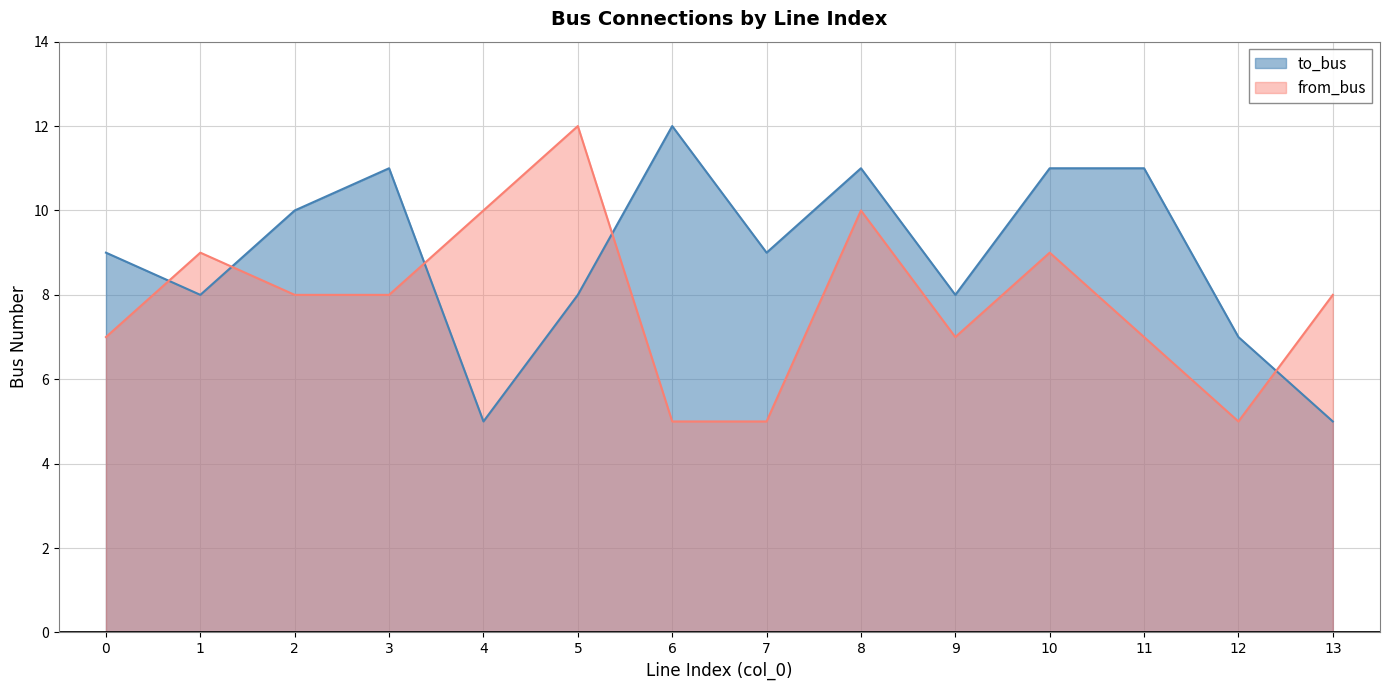

Which label corresponds to the largest value in the chart?

6